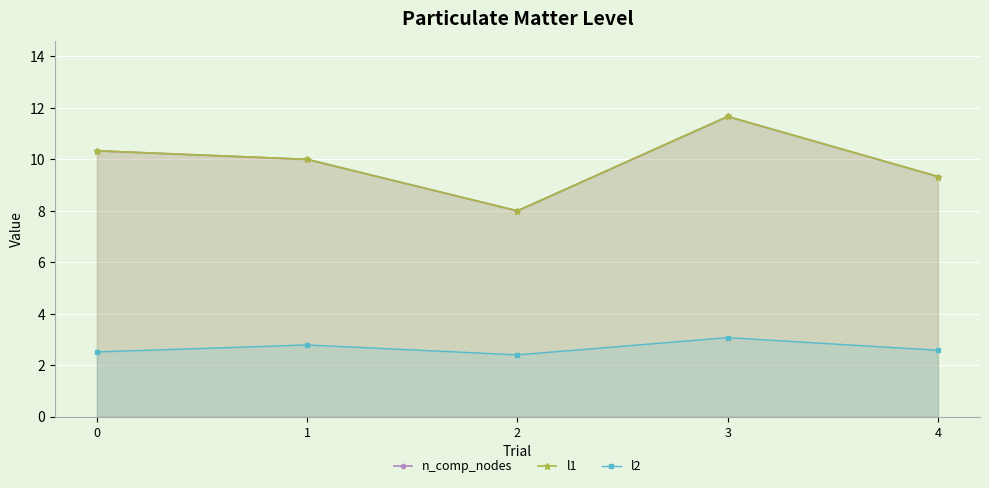

List the series in order of their peak value, highest first.

n_comp_nodes, l1, l2